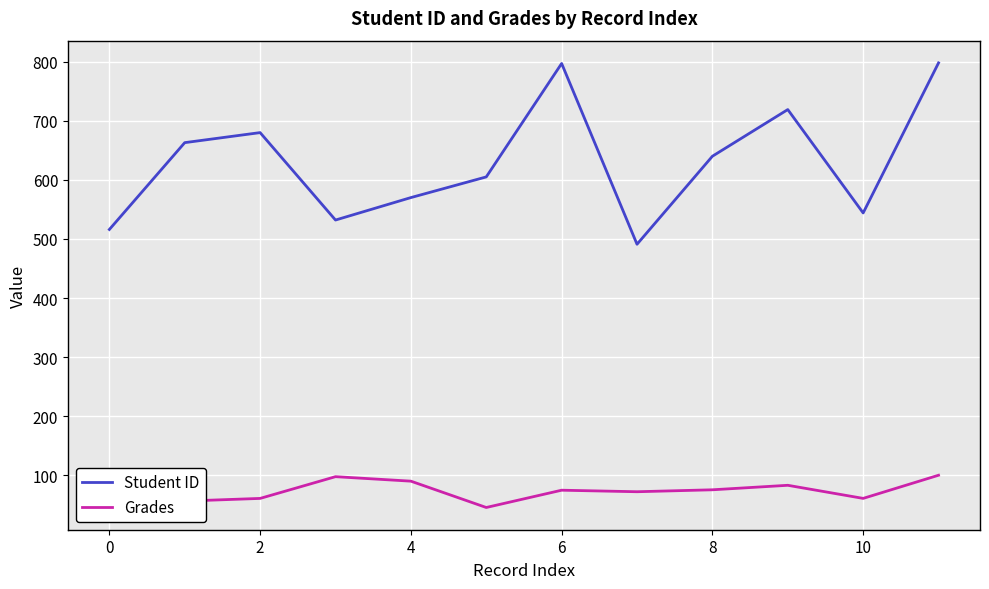

What is the minimum value for Student ID?

491.0